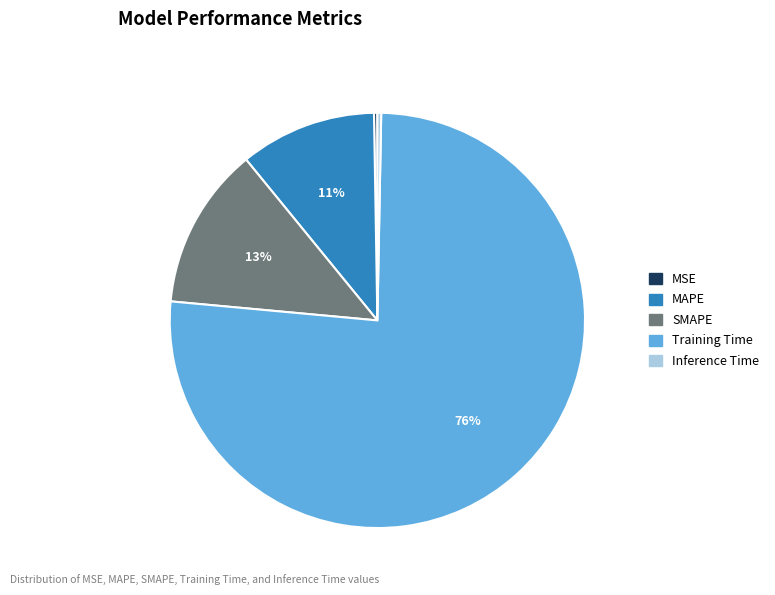

True or false: SMAPE accounts for 7% of the total.

False